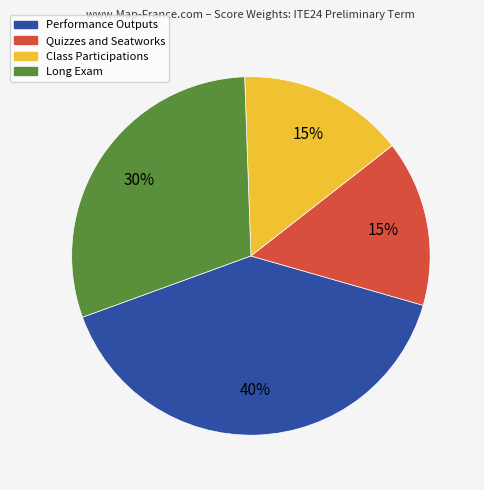

Is it true that Class Participations is 15% of the pie?

True